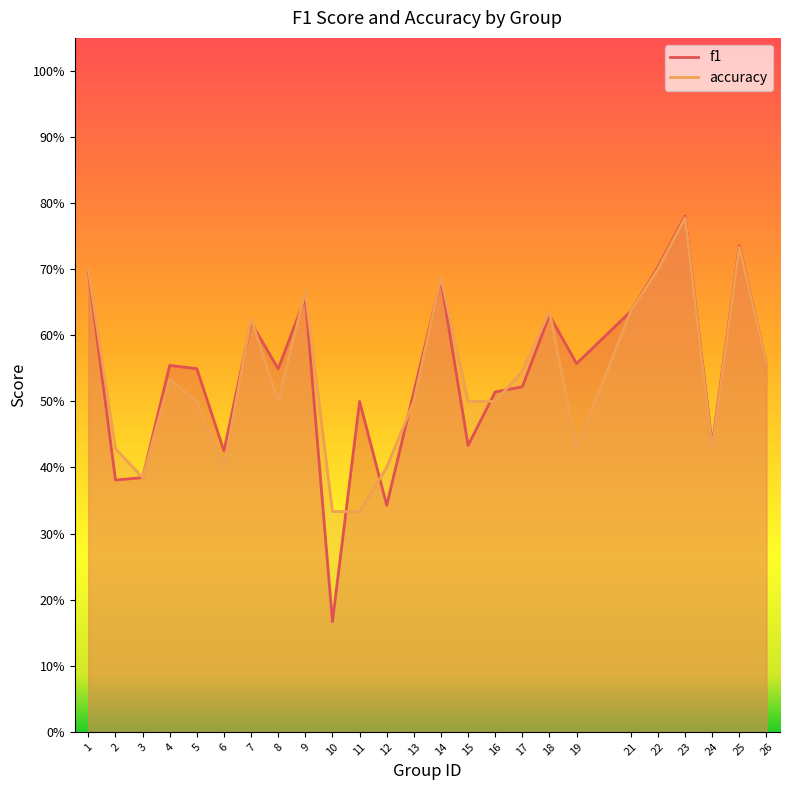

Which has a higher value, 7 or 24?

7